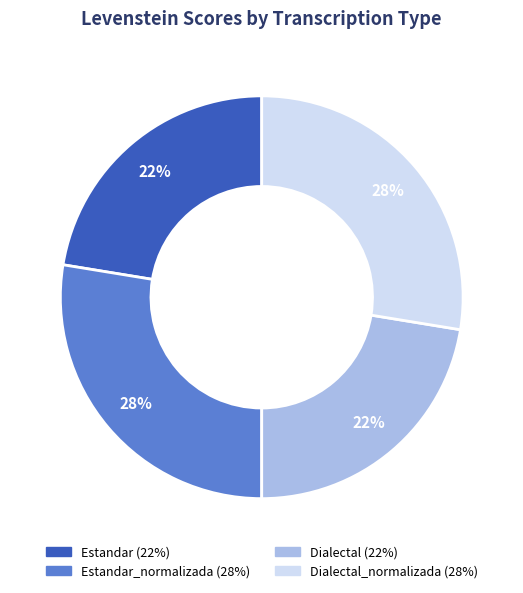

Does any single category account for the majority?

No